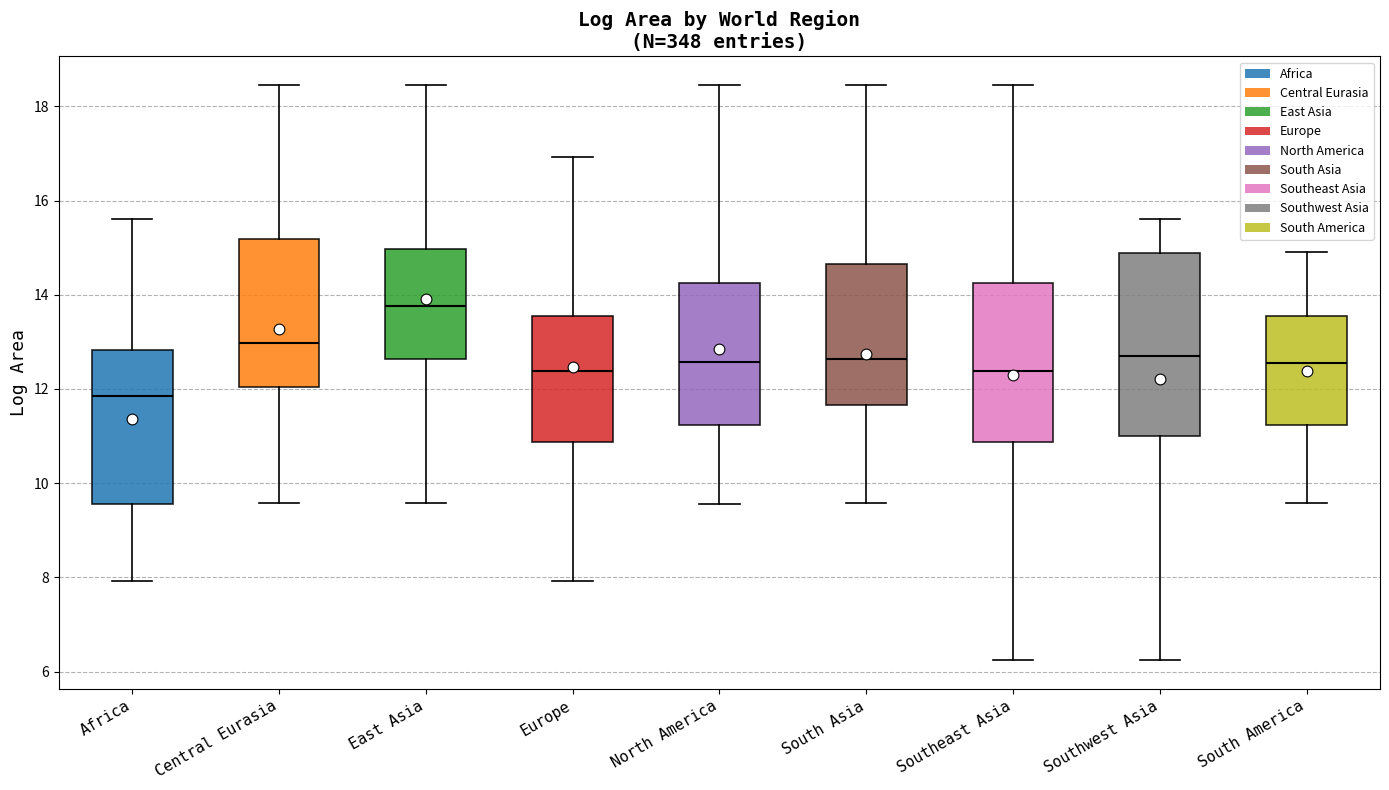

Comparing the boxes themselves (not the whiskers), which one is the tallest?

Southwest Asia